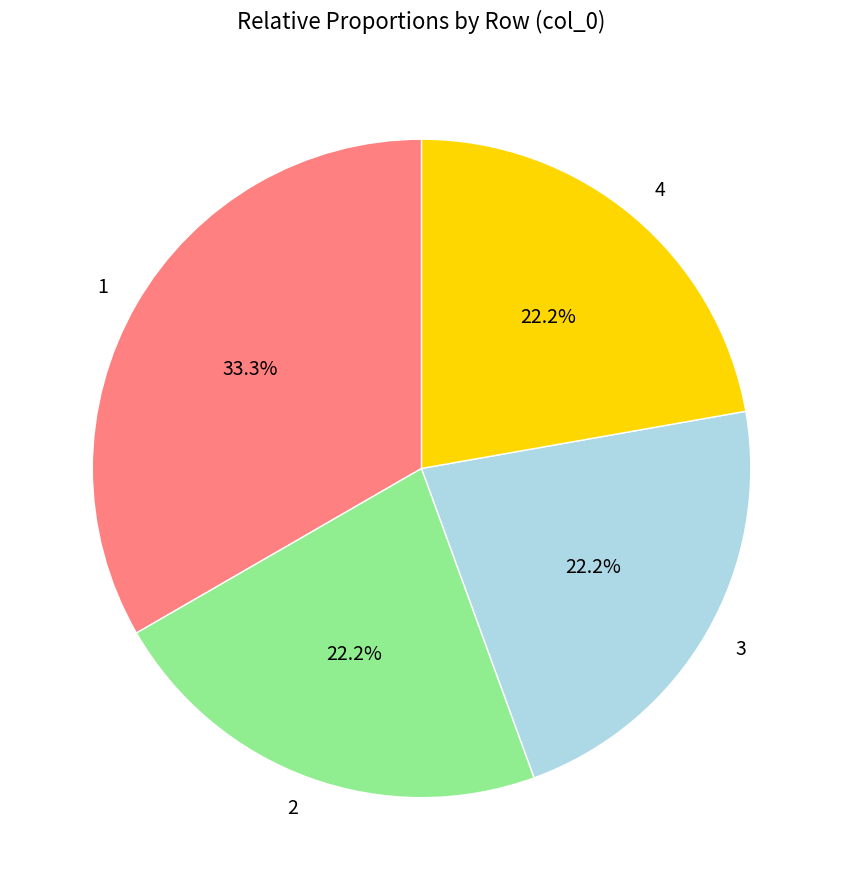

Is the sum of 1 and 3 greater than half?

Yes